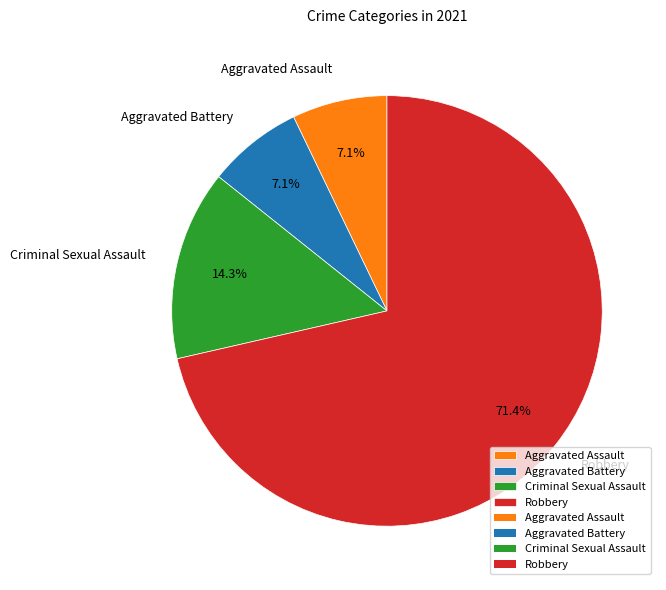

How much of the chart is everything except Aggravated Battery?

92.9%